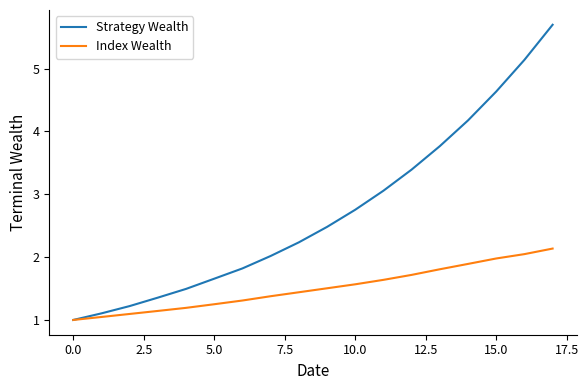

What is the highest value of the Index Wealth series?

2.1